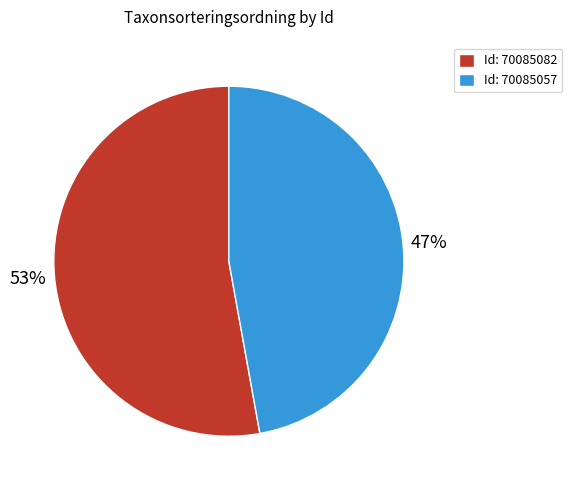

Rank the categories by value from highest to lowest.

Id: 70085082, Id: 70085057